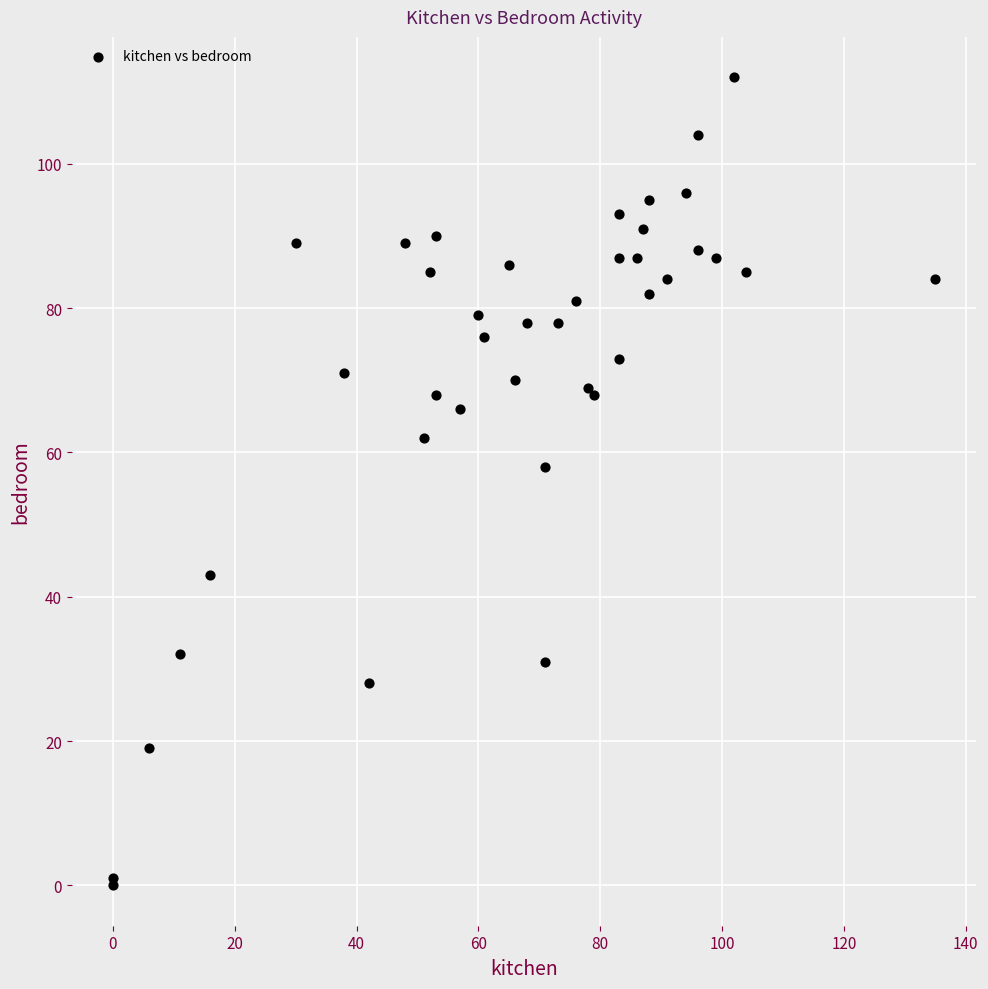

What Y value in the scatter plot is closest to 56?

58